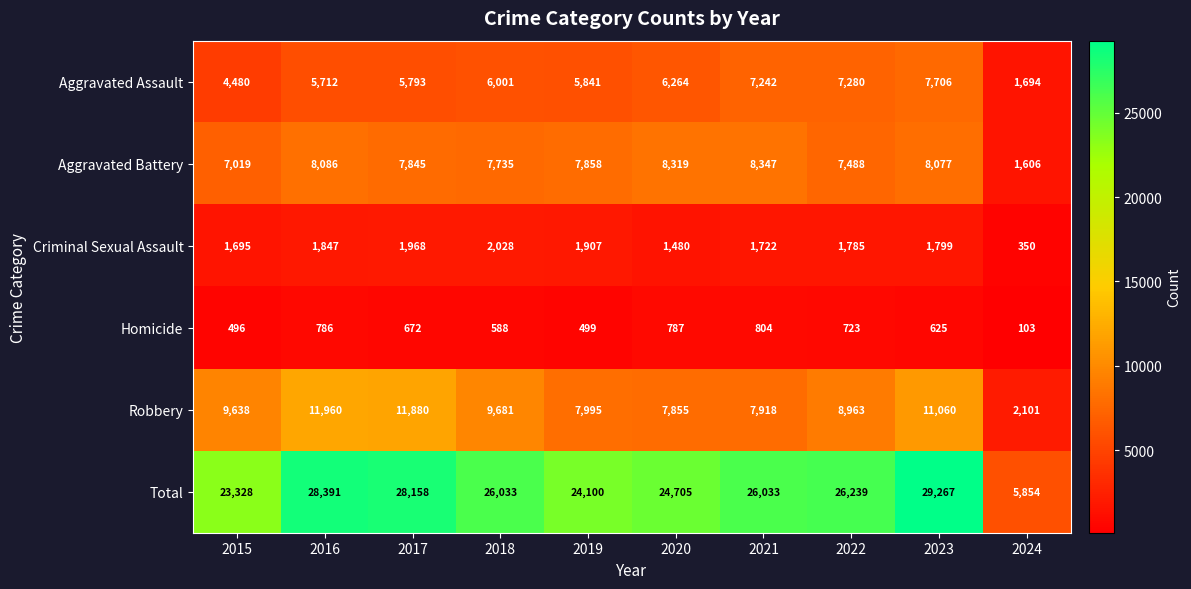

Which series has the widest spread of values?

Total